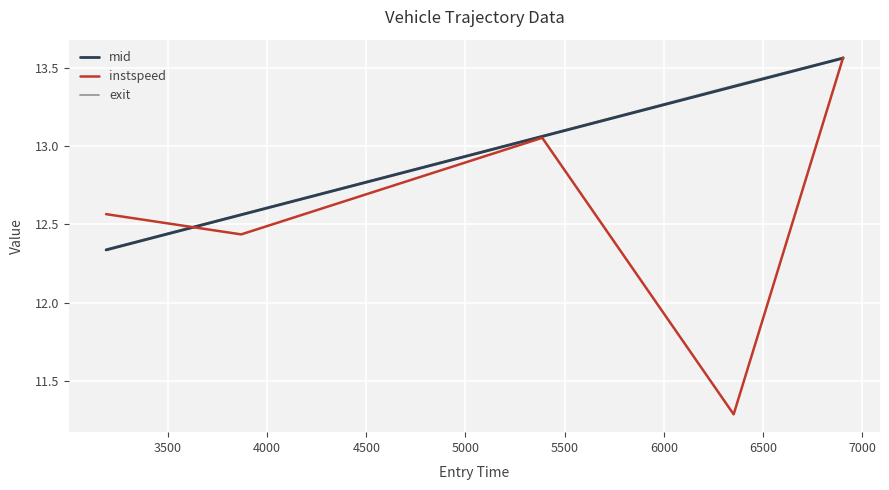

True or false: exit and mid cross at least once.

False